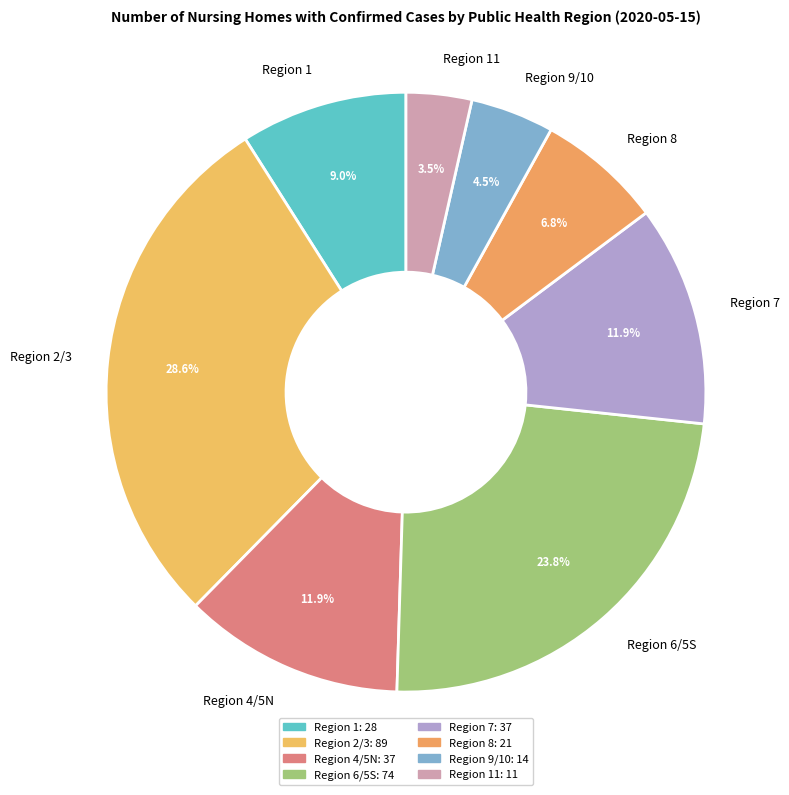

Does any single category account for the majority?

No